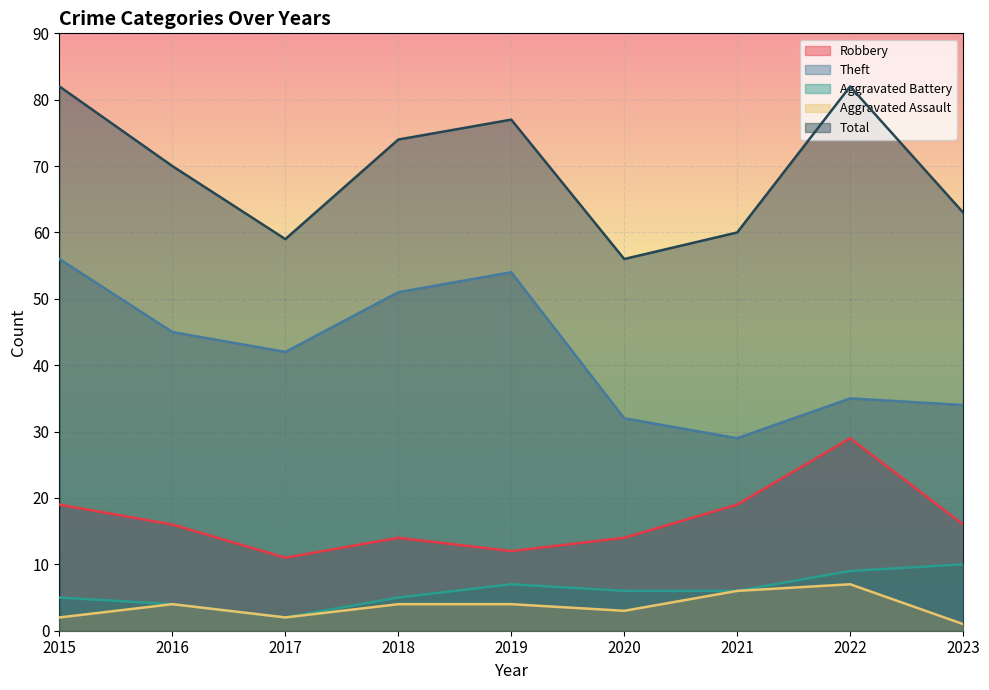

What are all the series names shown in the legend?

Robbery, Theft, Aggravated Battery, Aggravated Assault, Total